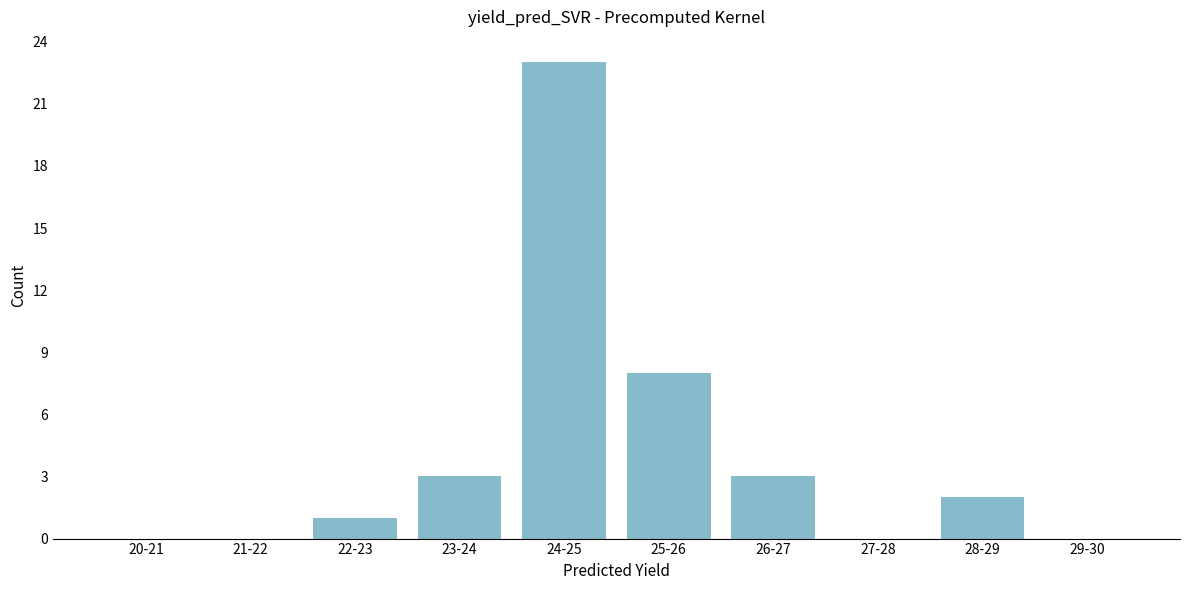

Reading left to right, extract all data points from this chart.

20-21=0	21-22=0	22-23=1	23-24=3	24-25=23	25-26=8	26-27=3	27-28=0	28-29=2	29-30=0